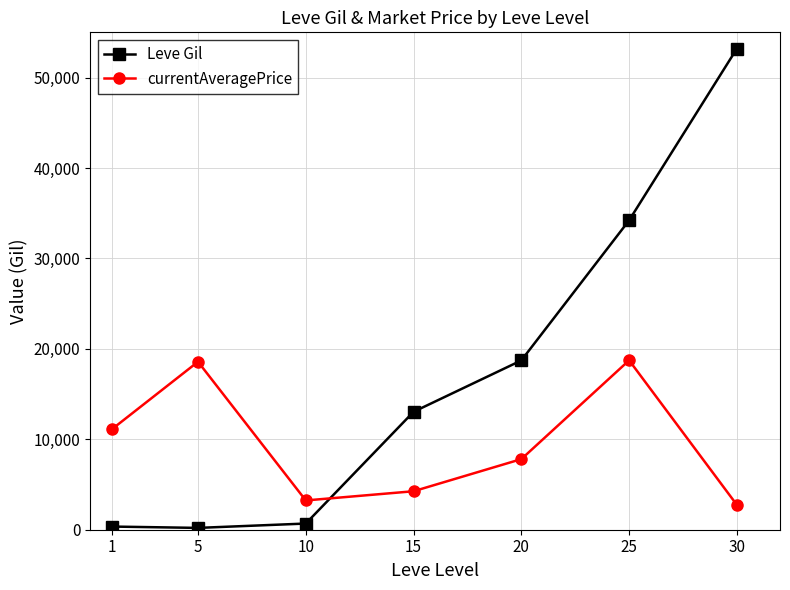

Does the chart display data point markers on the line(s)?

Yes